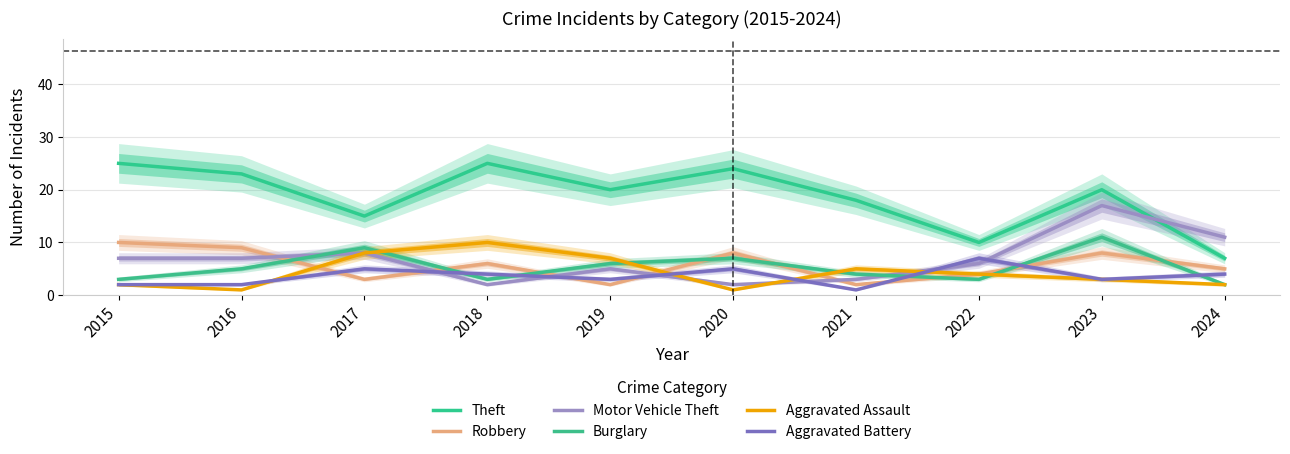

At how many categories does at least one series exceed 12?

8